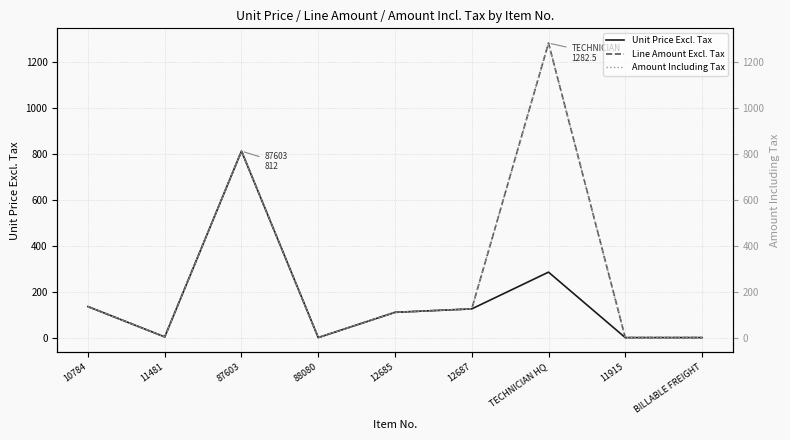

Which category has the lowest value in the Amount Including Tax series?

88080